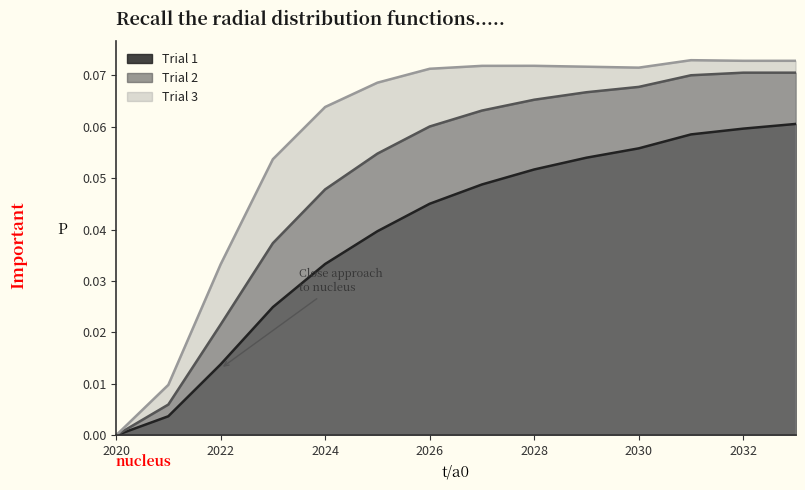

Is it true that Trial 2 equals 0.1 at 2028?

True